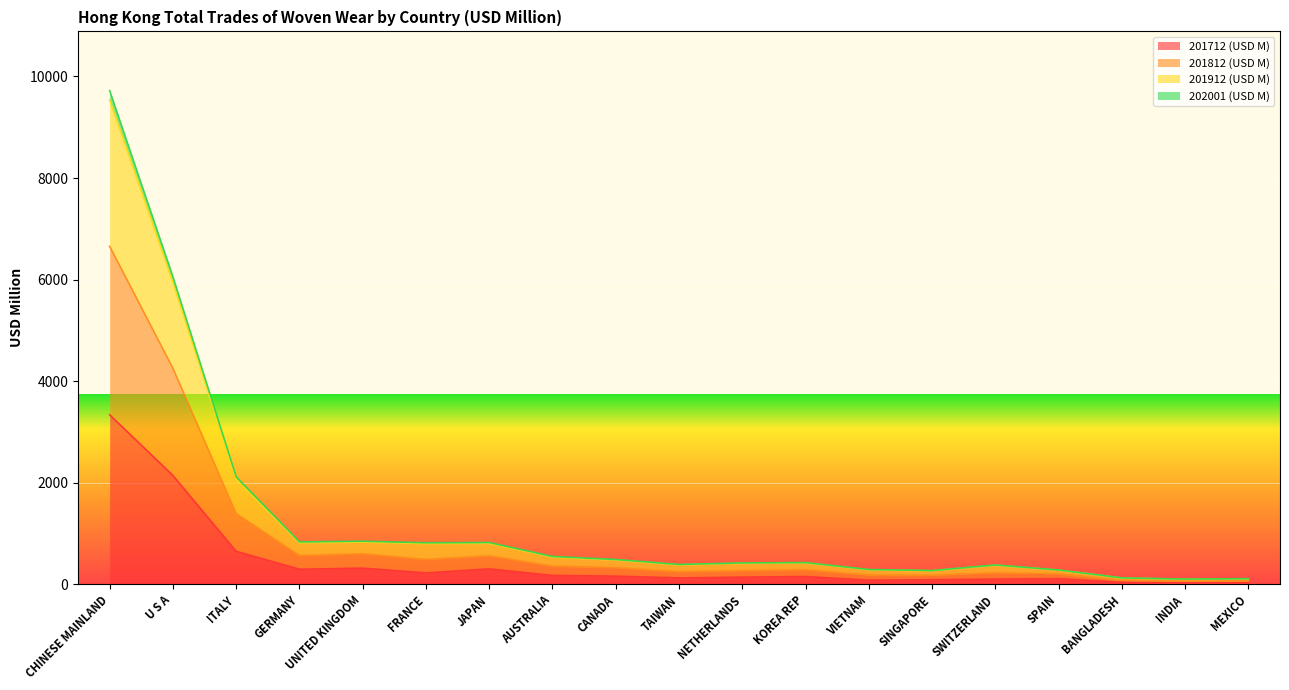

What value does the 201912 (USD M) series have at CANADA?

475.8